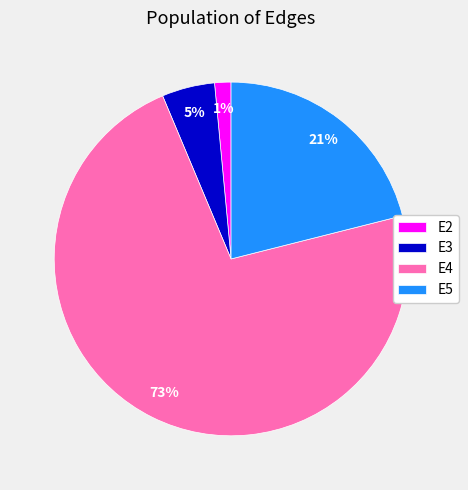

Rank the categories by value from lowest to highest.

E2, E3, E5, E4